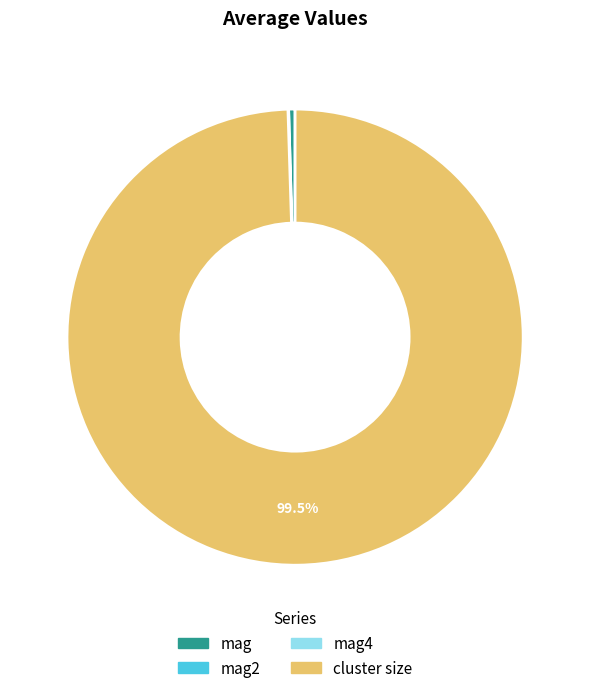

Is there any slice that represents more than half of the pie?

Yes